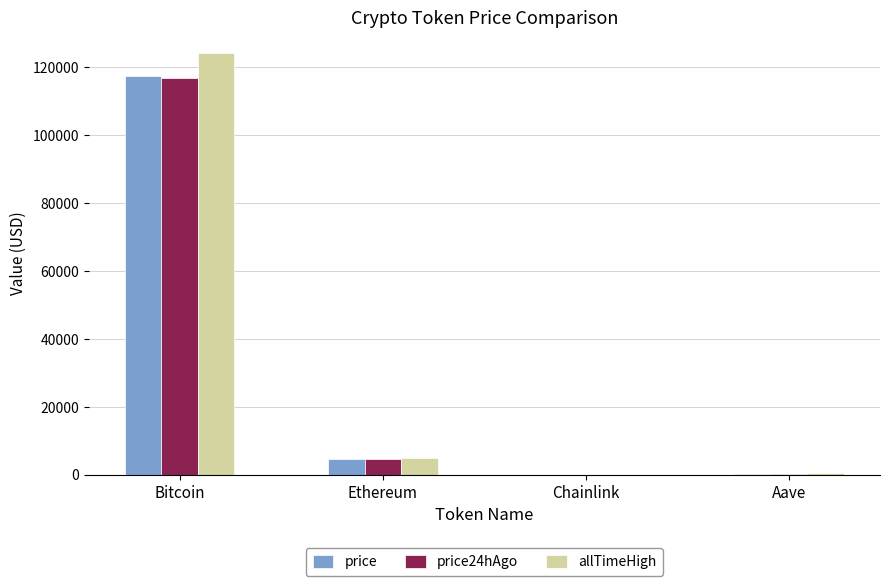

What is the sum of all price24hAgo values?

121627.8